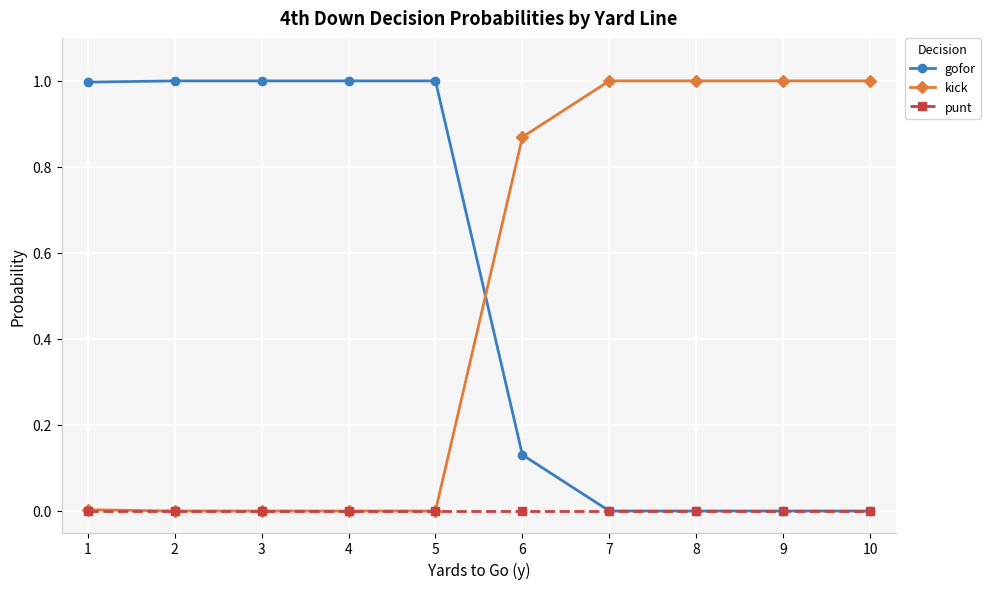

What is the total value across all series at 6?

1.0